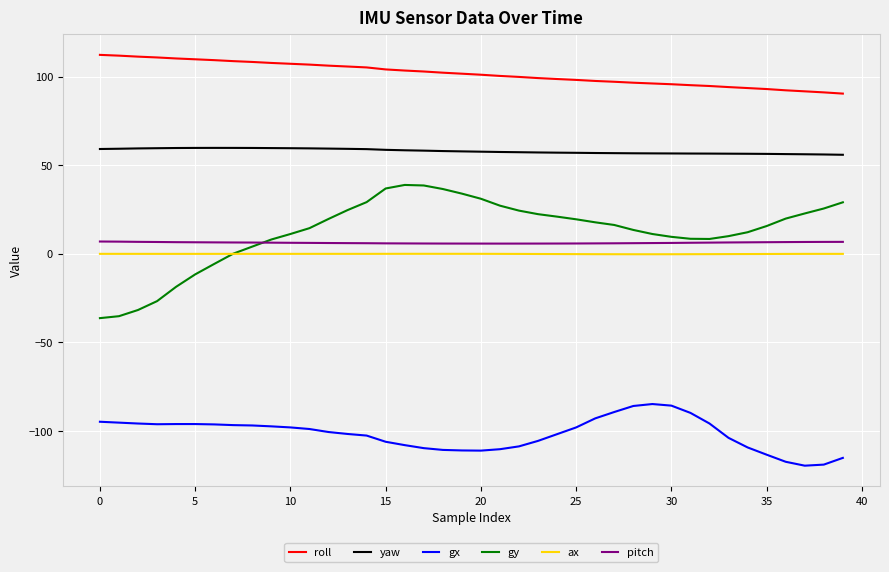

Which series has the largest total across all categories?

roll